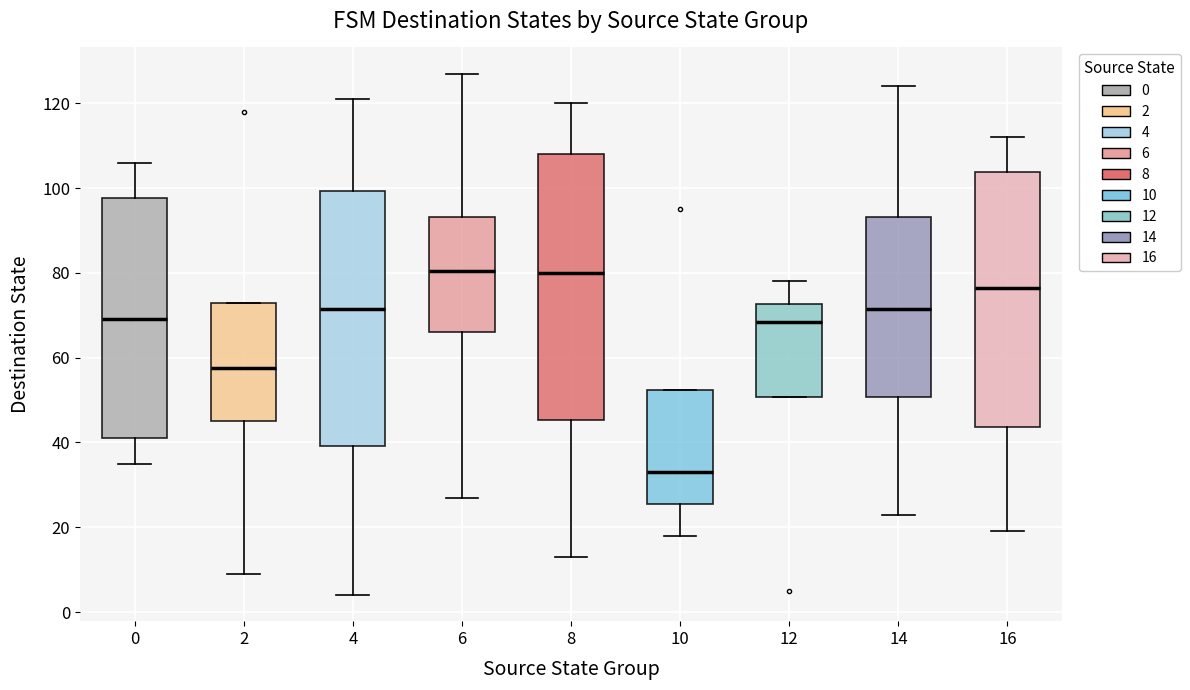

Which box is the tallest, from its lower edge to its upper edge?

8